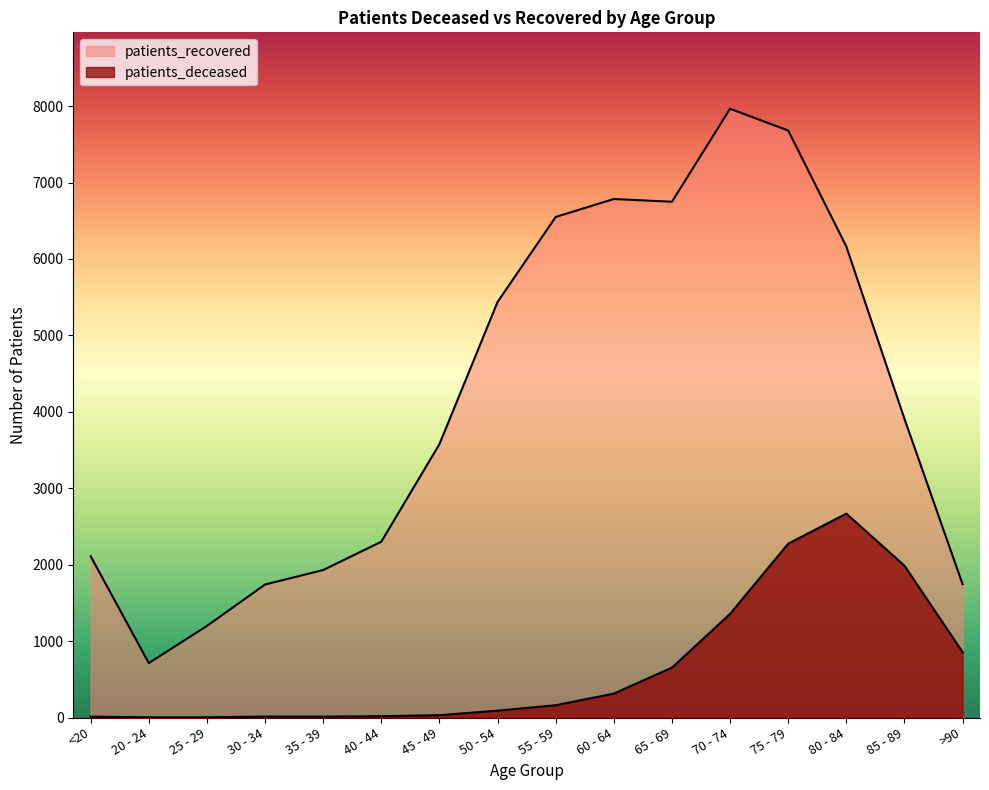

What is the total value across all series at >90?

2601